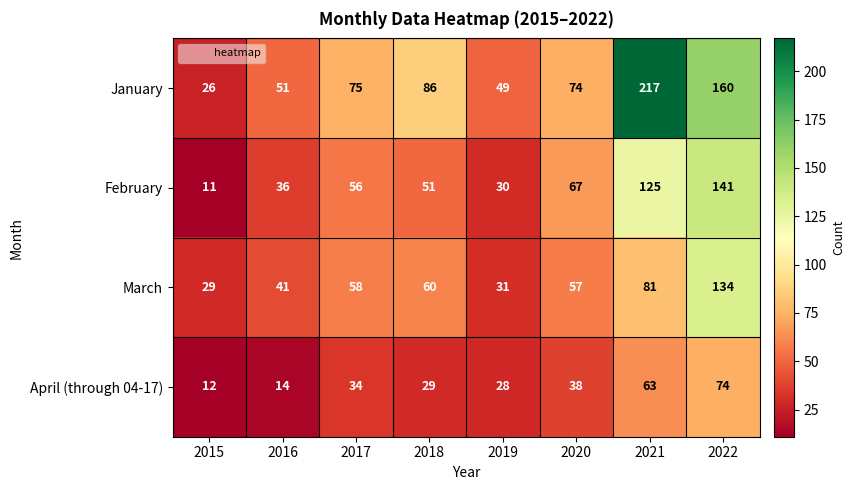

At which category is the sum across all series the highest?

2022